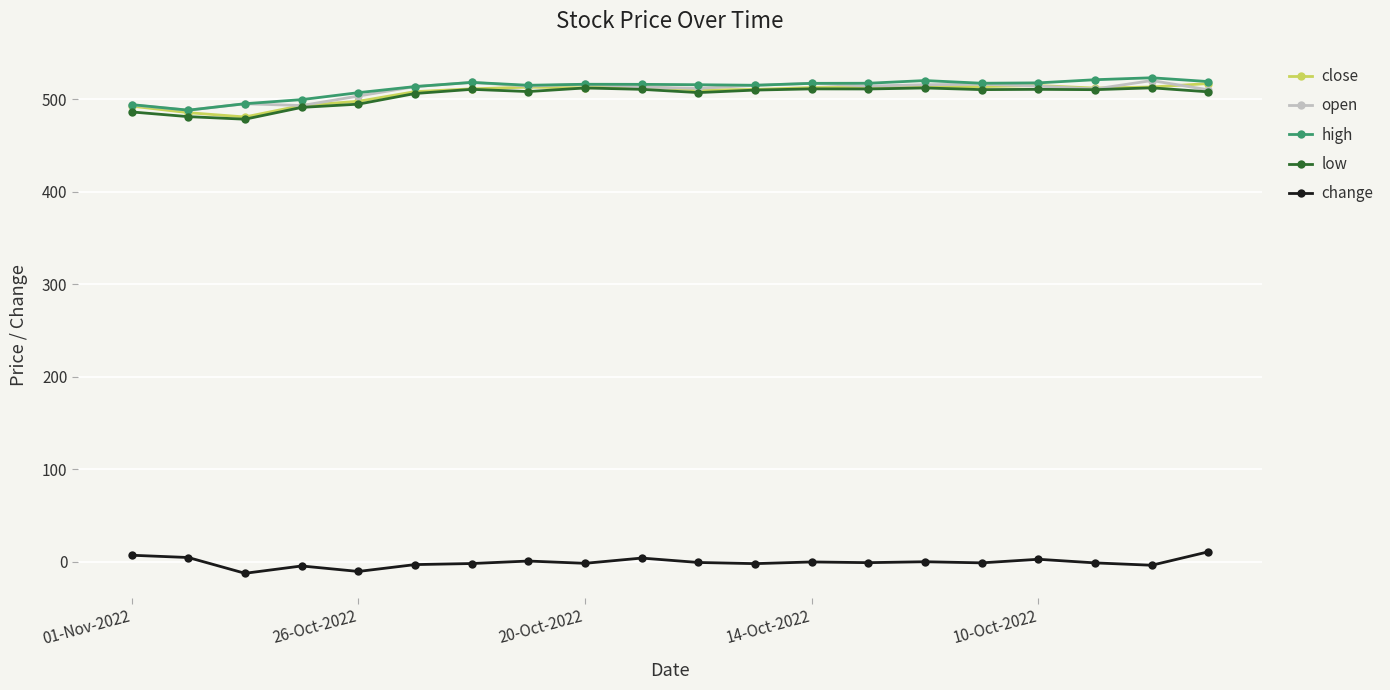

What is the greatest value displayed?

523.0